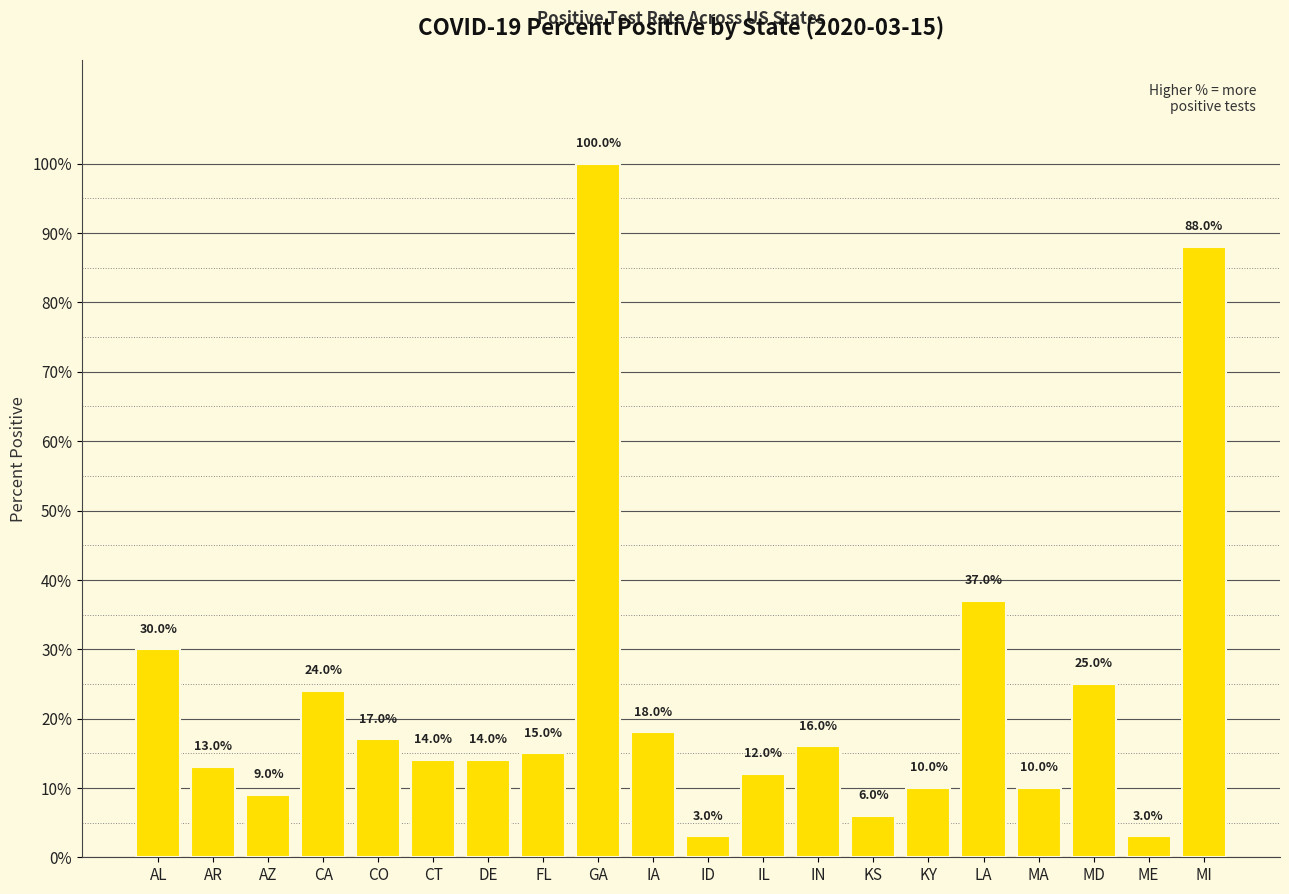

Is it true that the value at MI is 0.9?

True